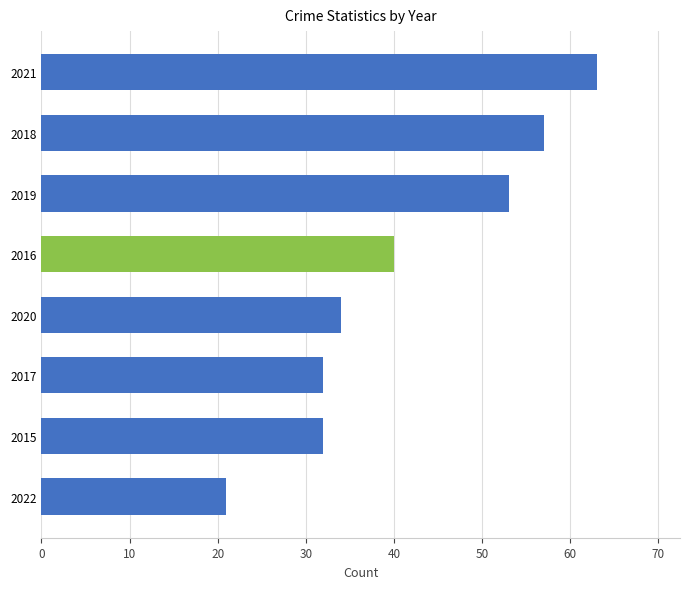

Is it true that the value at 2016 is 10?

False